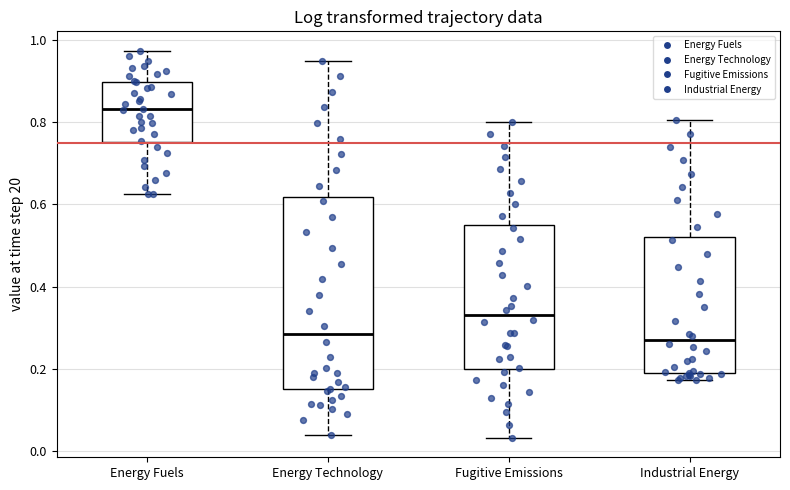

Which box is the tallest, from its lower edge to its upper edge?

Energy Technology